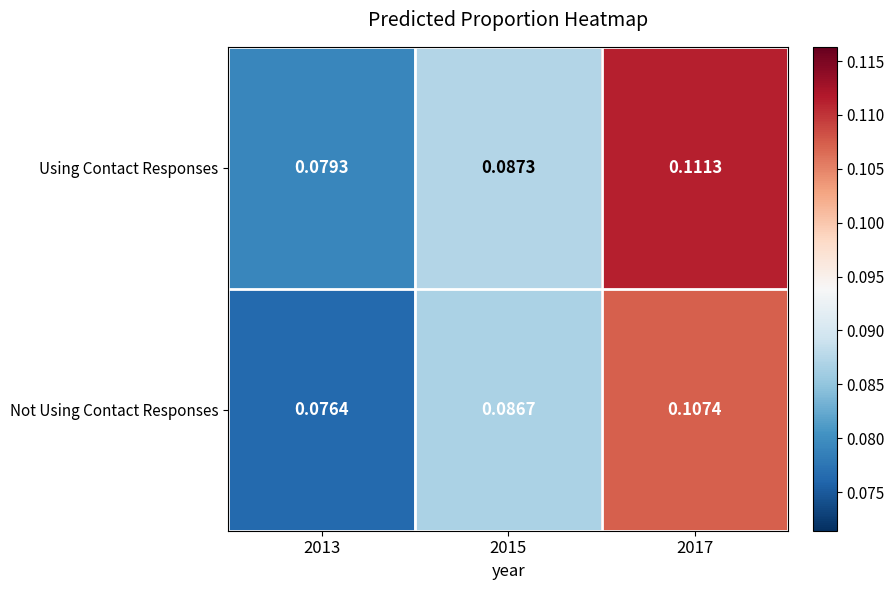

Is the value of Not Using Contact Responses at 2017 greater than the value of Using Contact Responses at 2015?

Yes